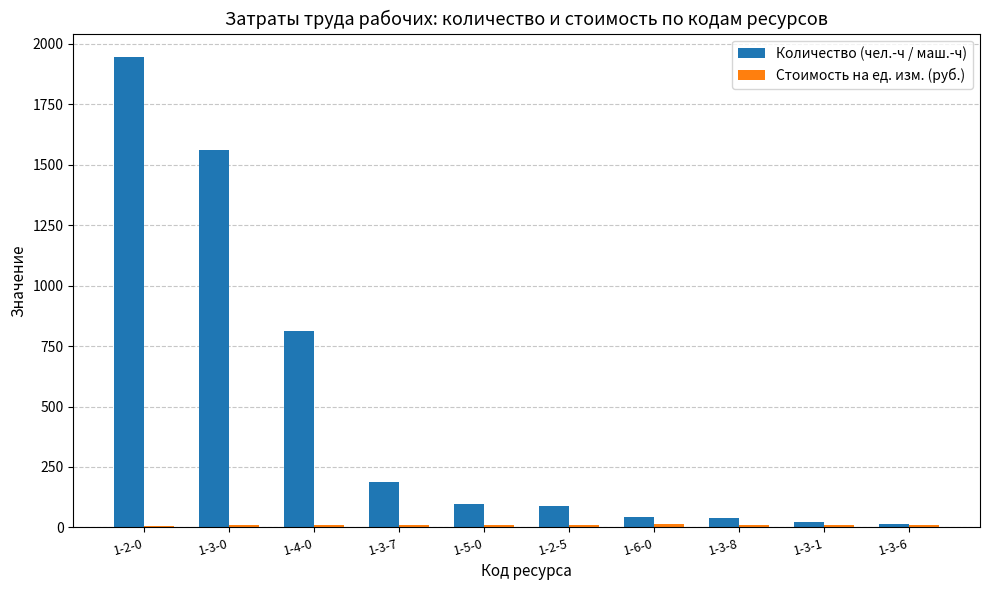

At how many categories does at least one series exceed 1155?

2